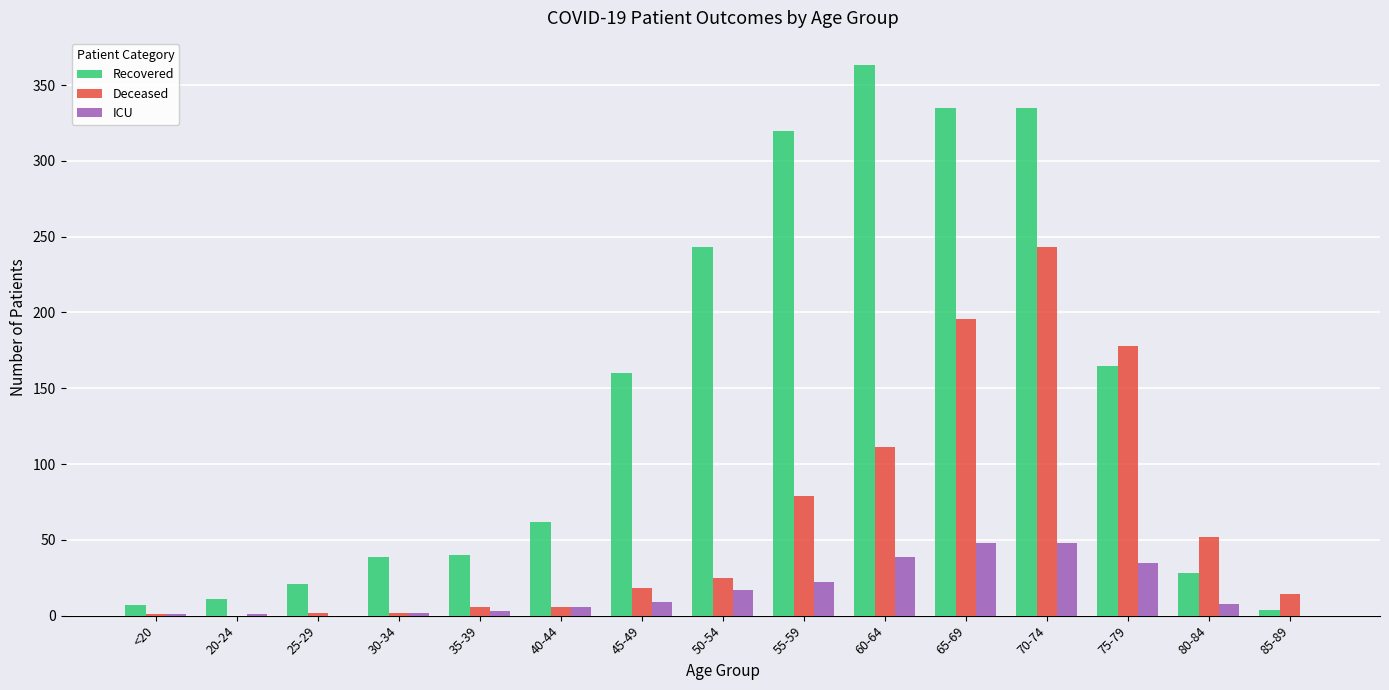

Which series has the largest total across all categories?

Recovered